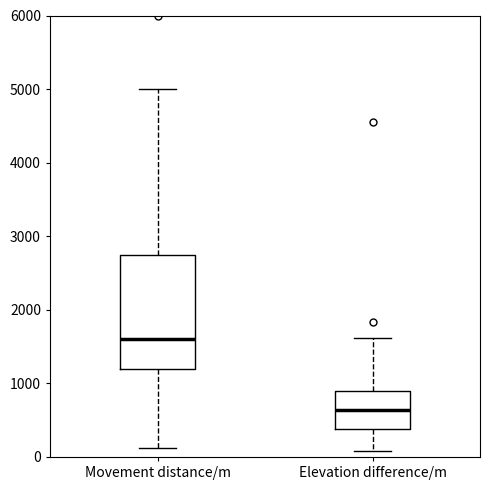

Reading left to right, read every box against the y-axis: the position of its median line, the range the box covers, and the ends of its whiskers. The values are not printed on the chart, so give them approximately, as read against the axis.

Movement distance/m: median 1600, box 1200 to 2800, whiskers 100 to 5000
Elevation difference/m: median 600, box 400 to 900, whiskers 100 to 1600